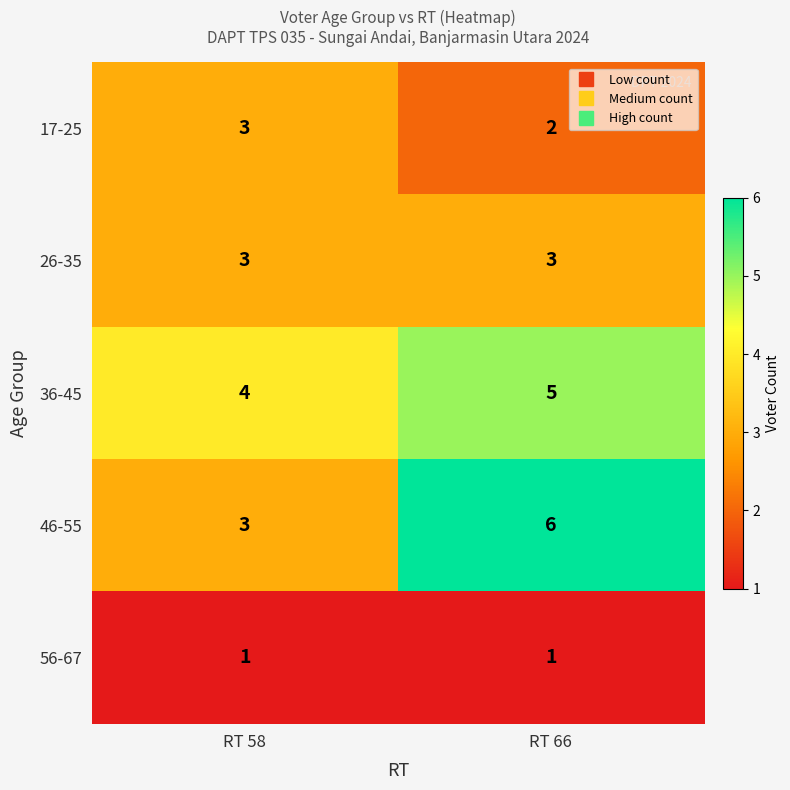

What is the minimum value shown in the chart?

1